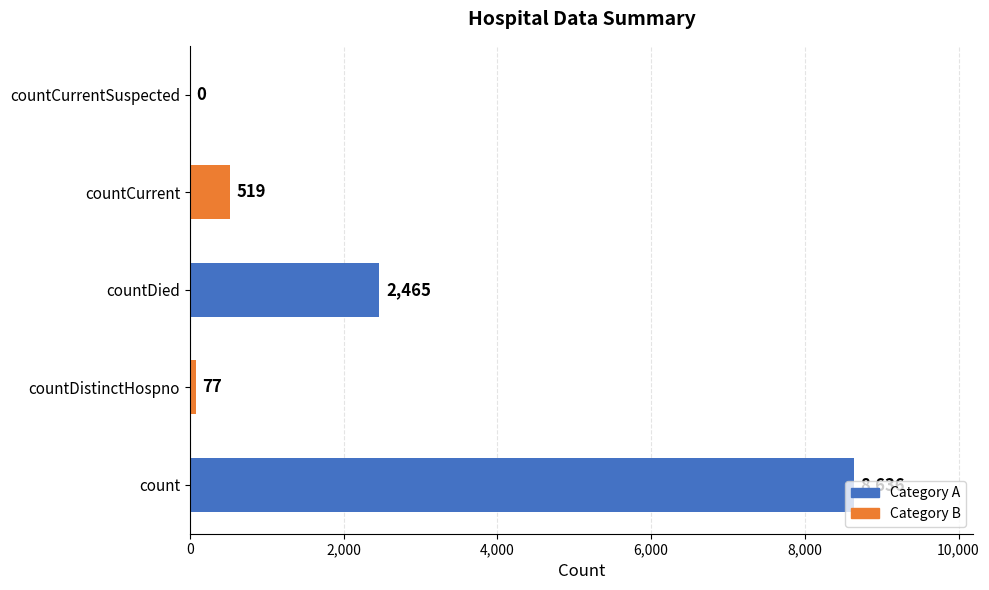

Between countDistinctHospno and countDied, which is larger?

countDied